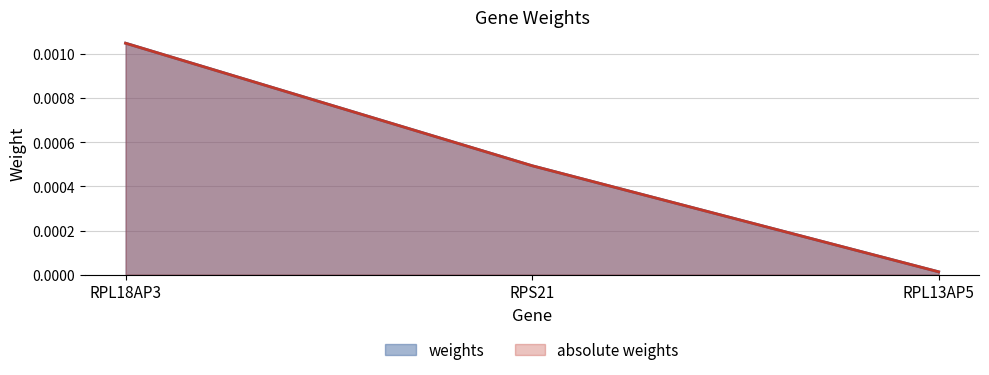

At how many categories does at least one series exceed 0?

3